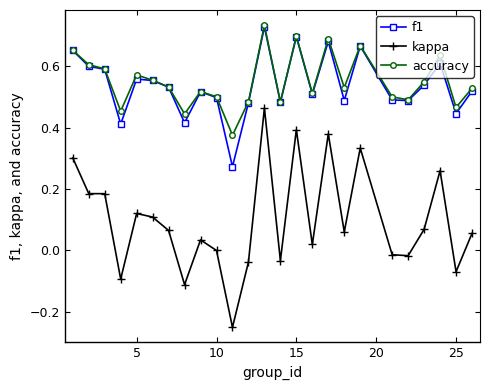

Which series has the widest spread of values?

kappa